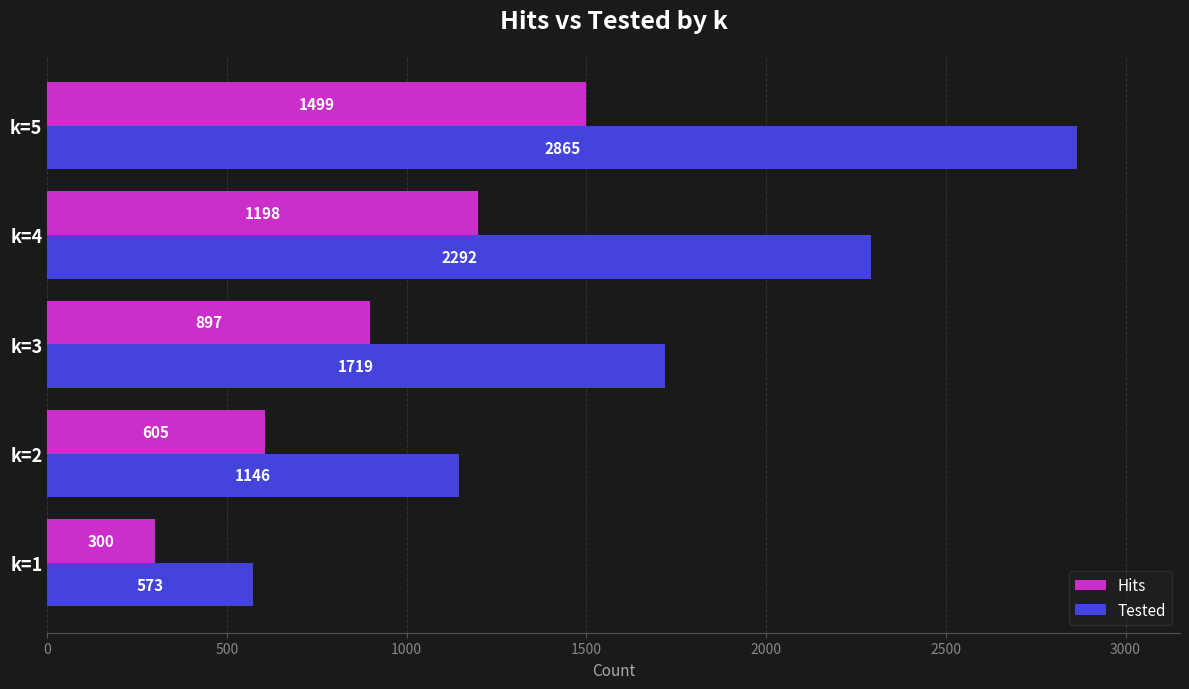

What is the difference between the second highest and second lowest values in the Hits series?

593